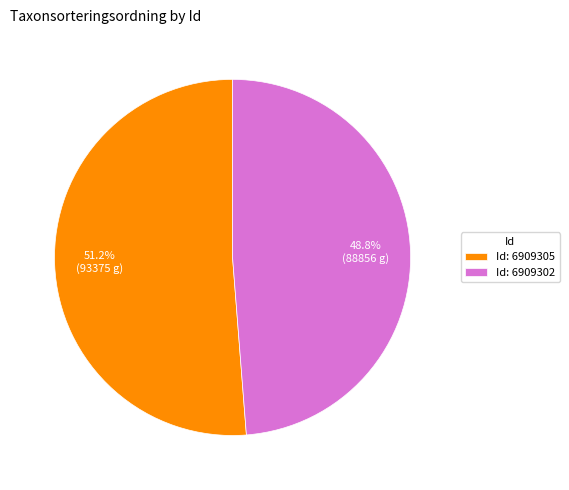

How much of the chart is everything except Id: 6909305?

48.8%